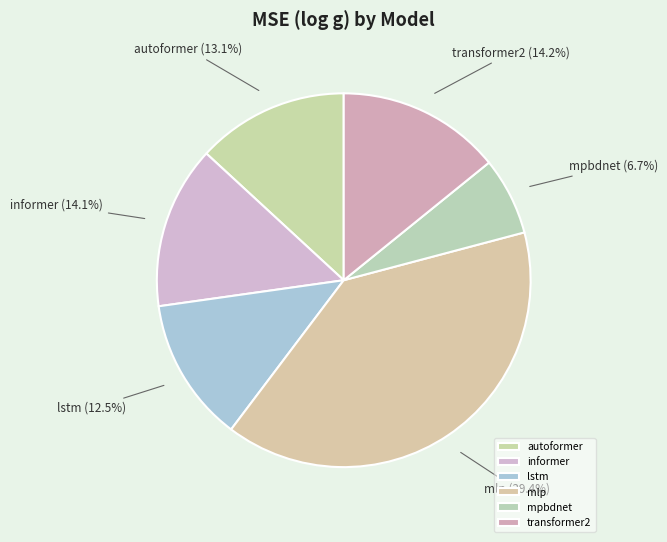

How many segments does this pie chart have?

6